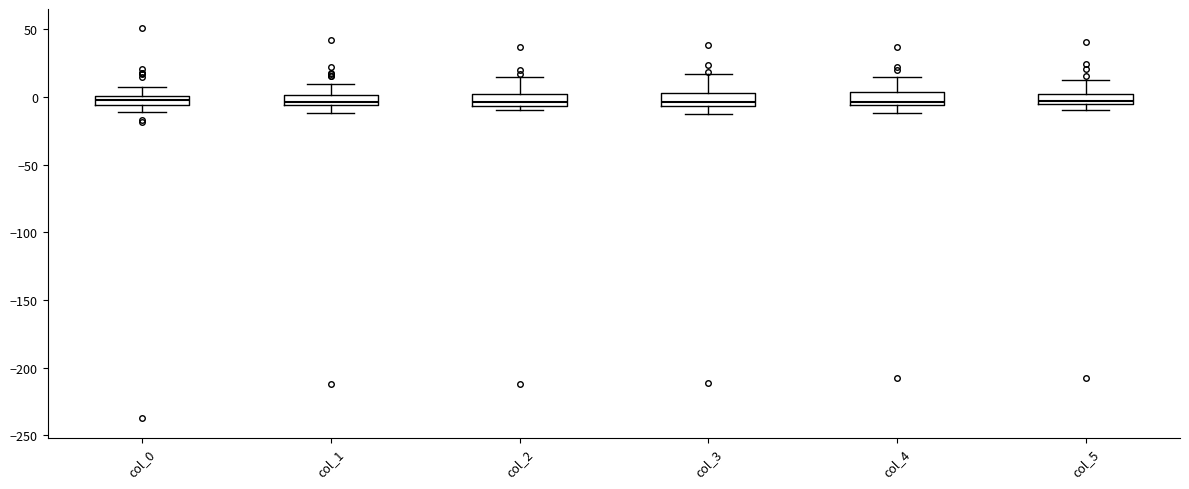

Where does the upper whisker of the box for col_0 end on the y-axis? The values are not printed on the chart, so give them approximately, as read against the axis.

5